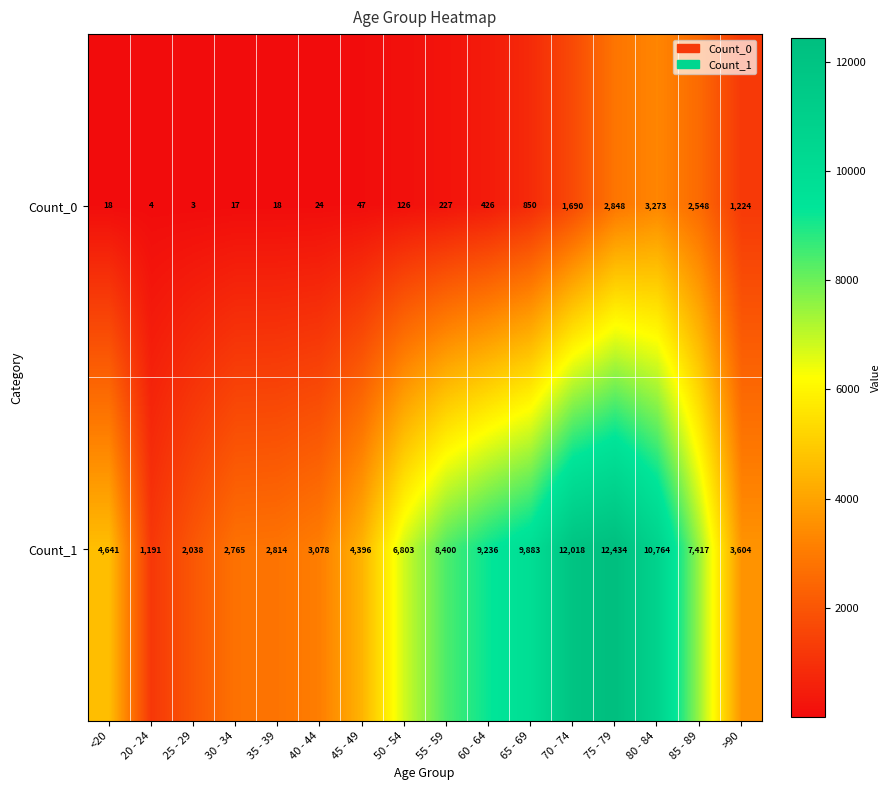

Which series has the widest spread of values?

Count_1